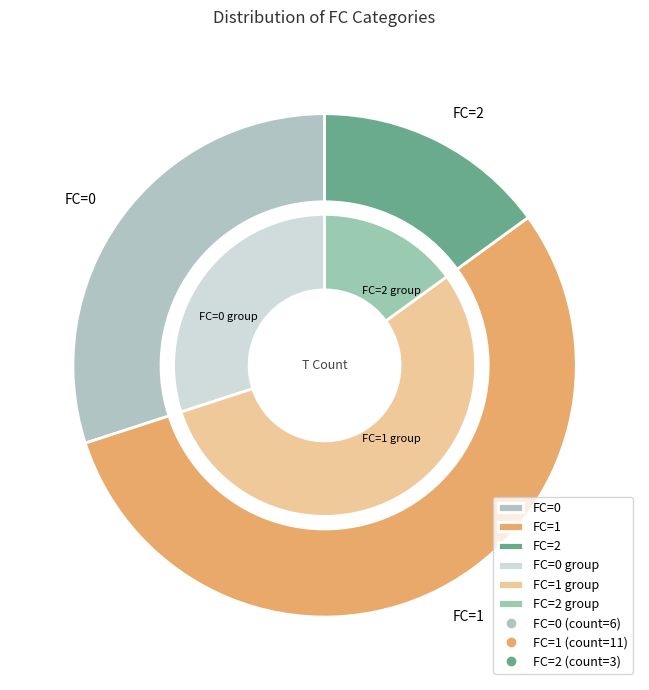

Is it true that 0 is 30% of the pie?

True